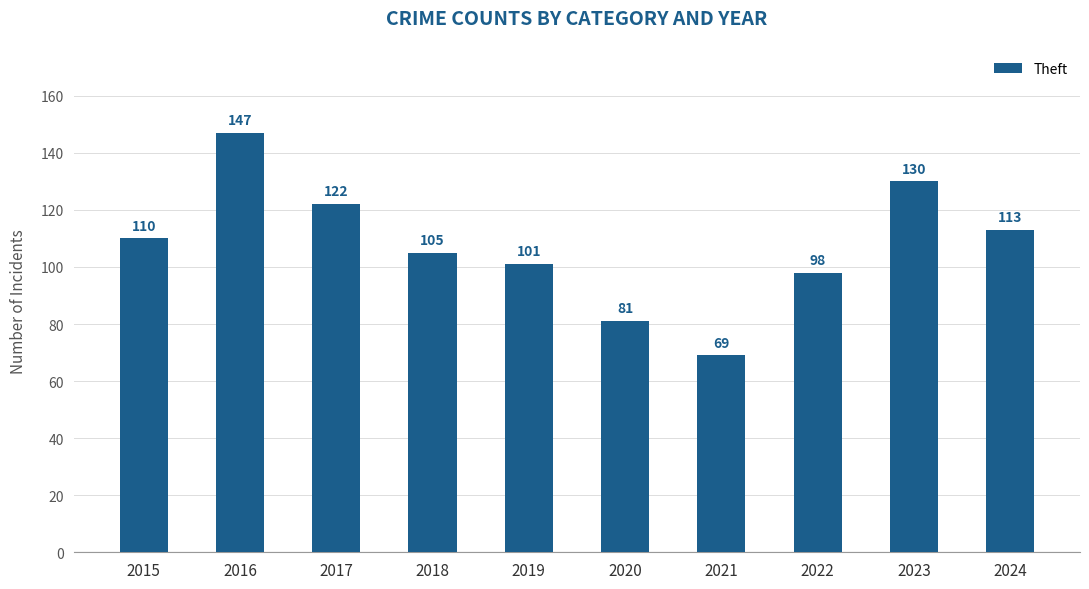

Rank the categories by value from highest to lowest.

2016, 2023, 2017, 2024, 2015, 2018, 2019, 2022, 2020, 2021